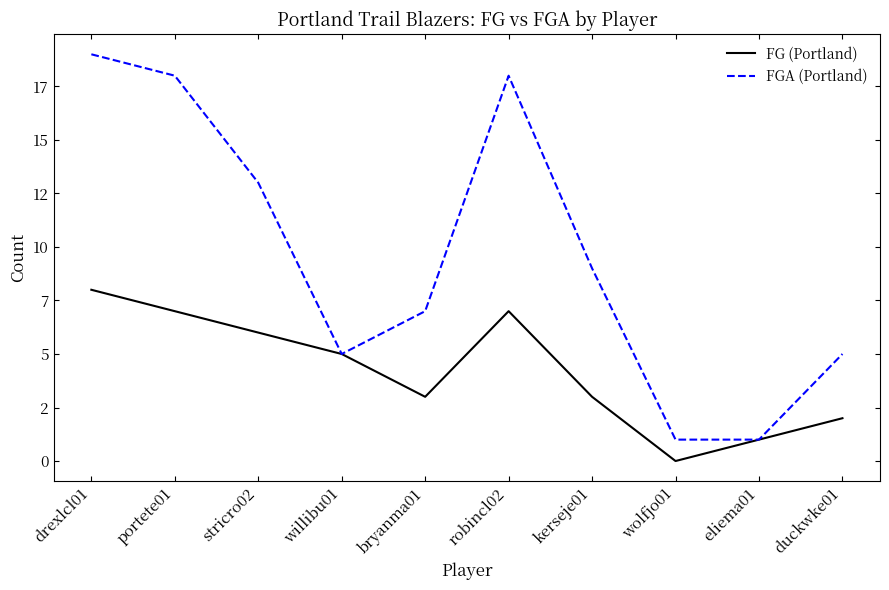

At which category is the sum across all series the highest?

drexlcl01